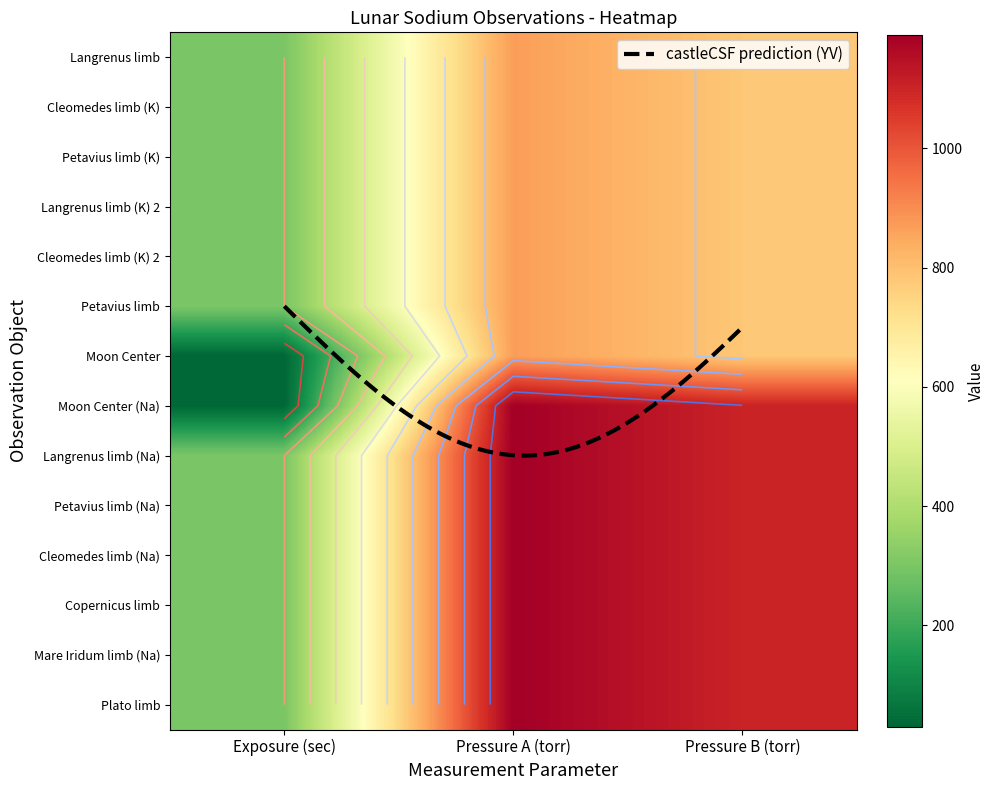

Between Pressure A (torr) and Pressure B (torr), which is larger?

Pressure A (torr)